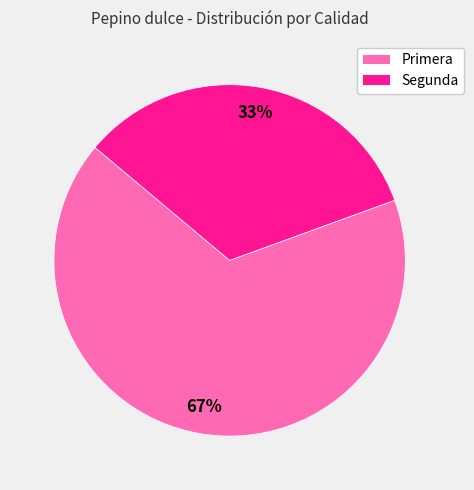

To the nearest percent, what is the average slice percentage?

50%